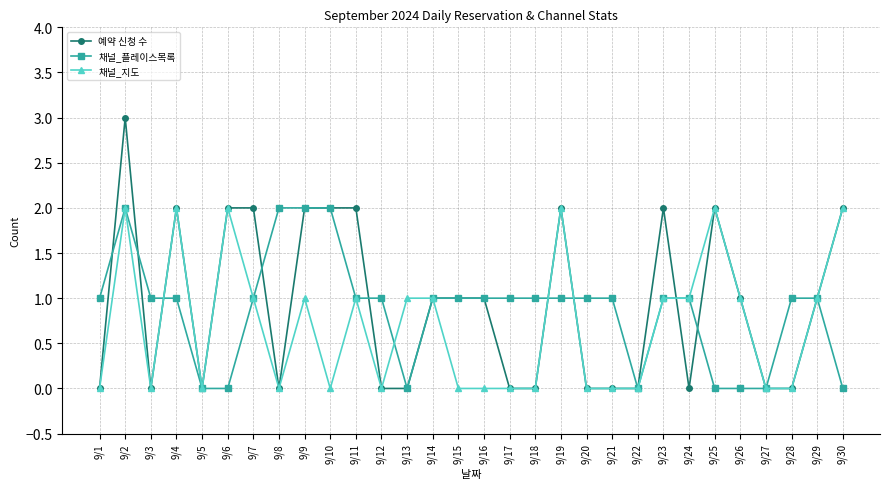

How many distinct data groups are displayed?

3